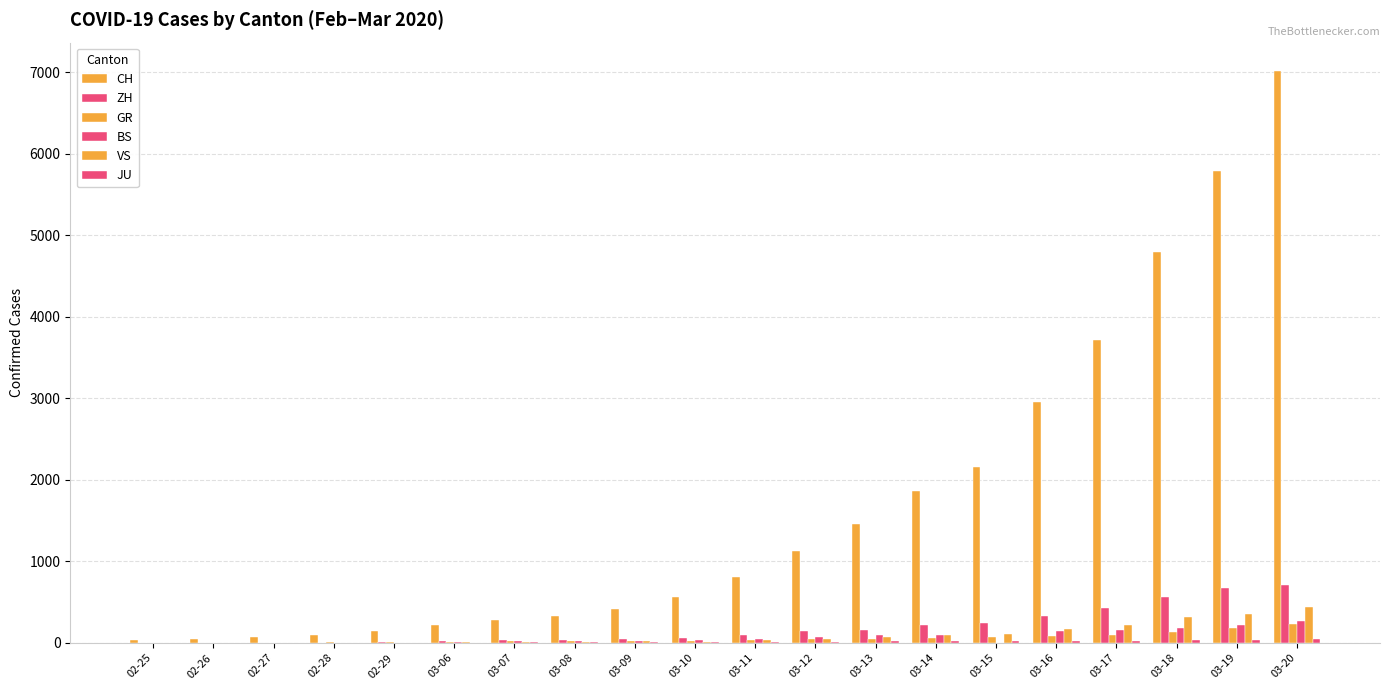

Are the bars horizontal?

No